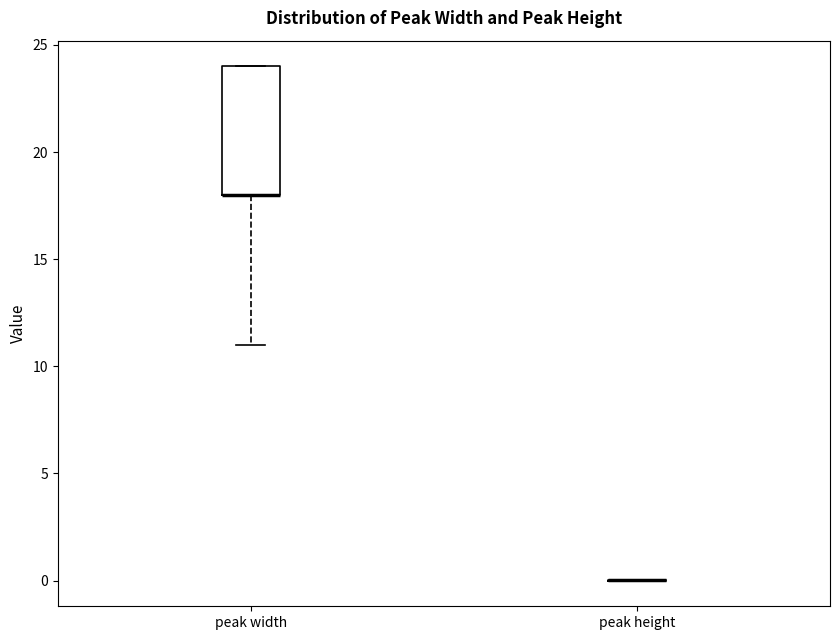

Where is the upper edge of the box for peak width on the y-axis? The values are not printed on the chart, so give them approximately, as read against the axis.

24